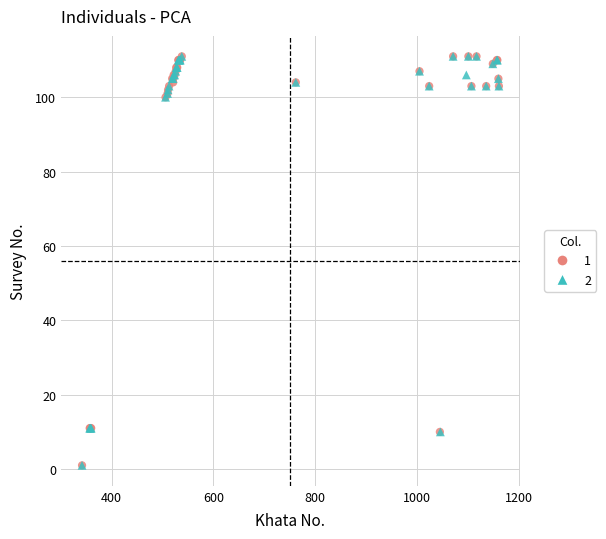

What are all the series names shown in the legend?

1, 2